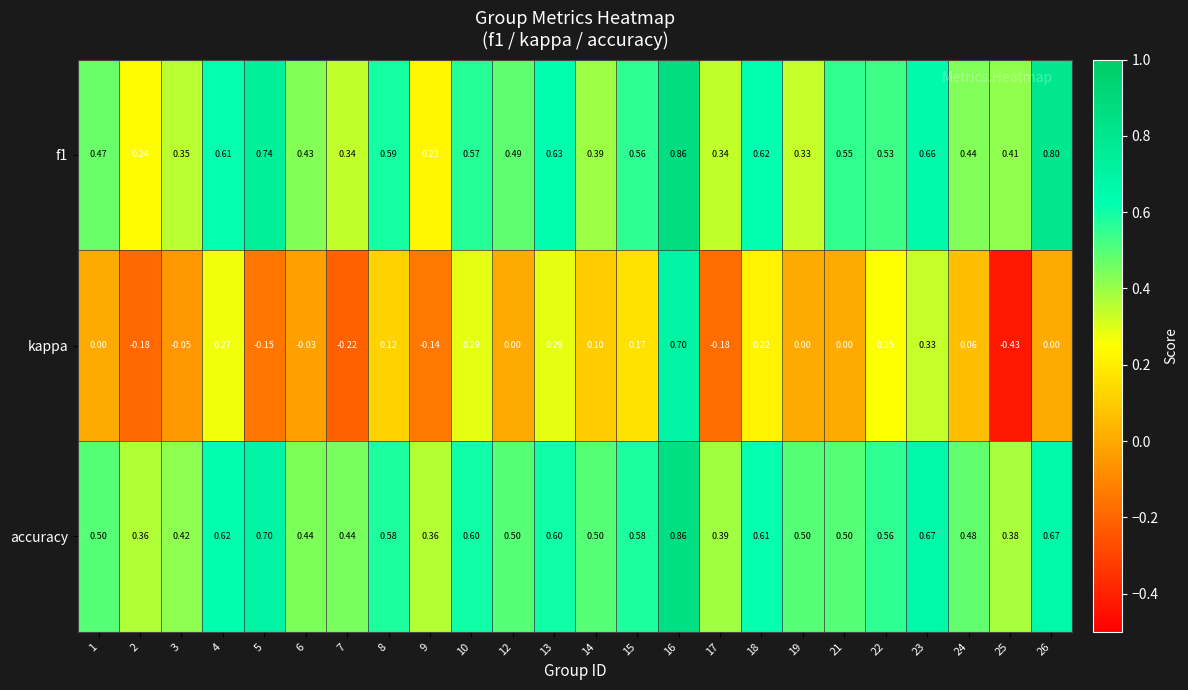

At how many categories does at least one series exceed 0?

24